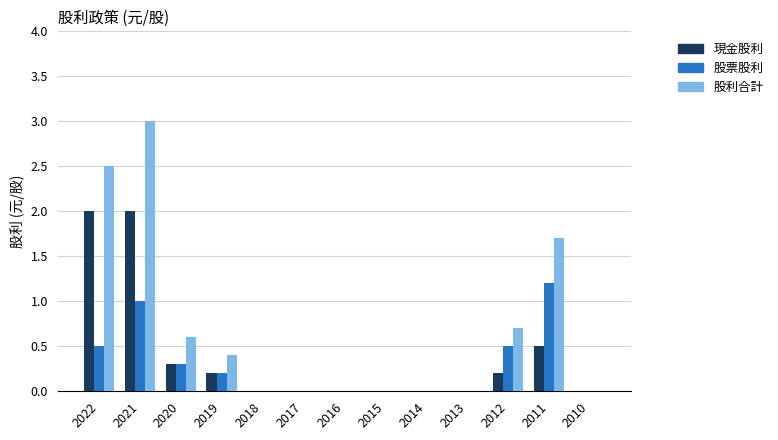

True or false: 股票股利 has a value of 0.2 at 2012.

False